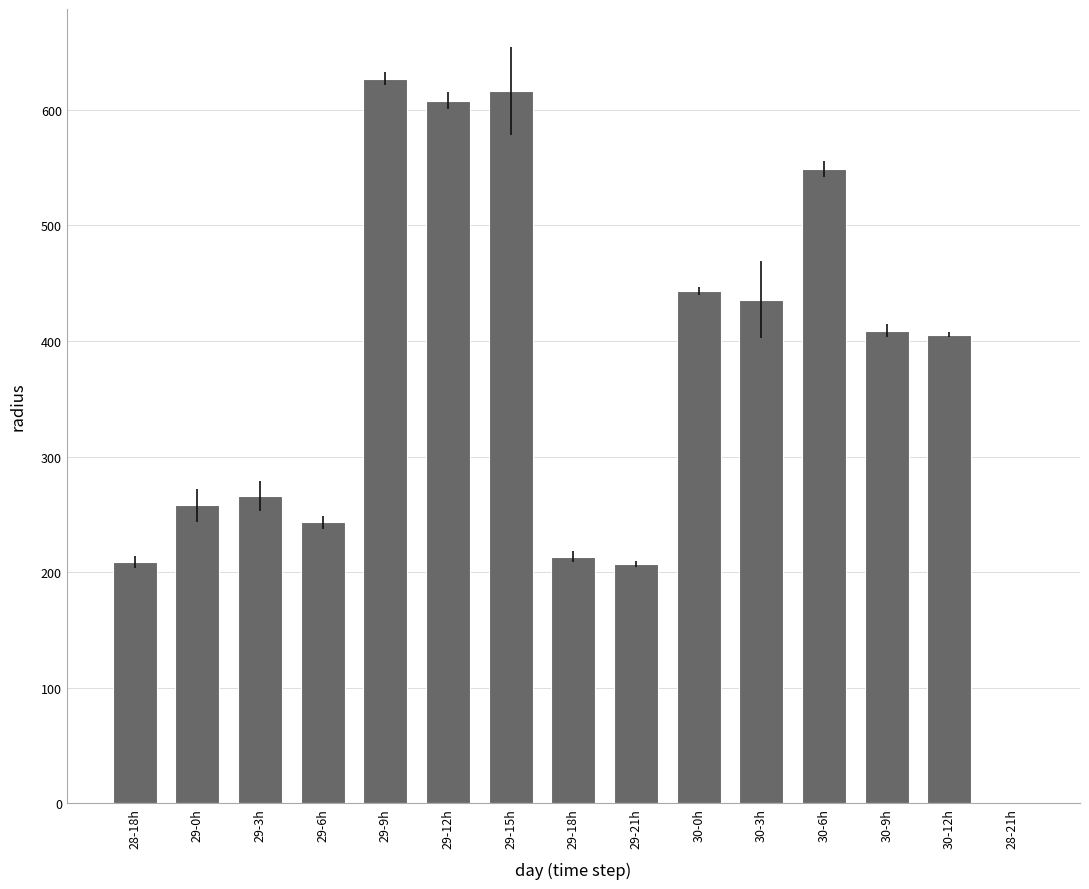

The value at 30-9h is 190.8. True or false?

False